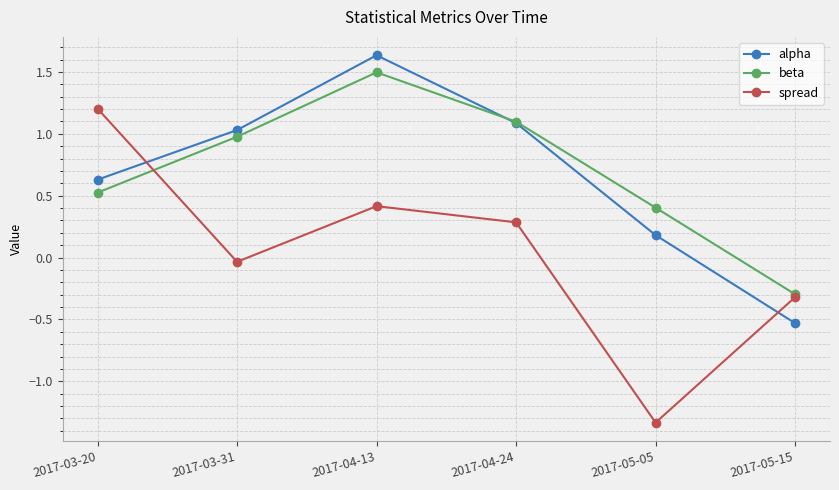

At which label is alpha closest to 0?

2017-05-05